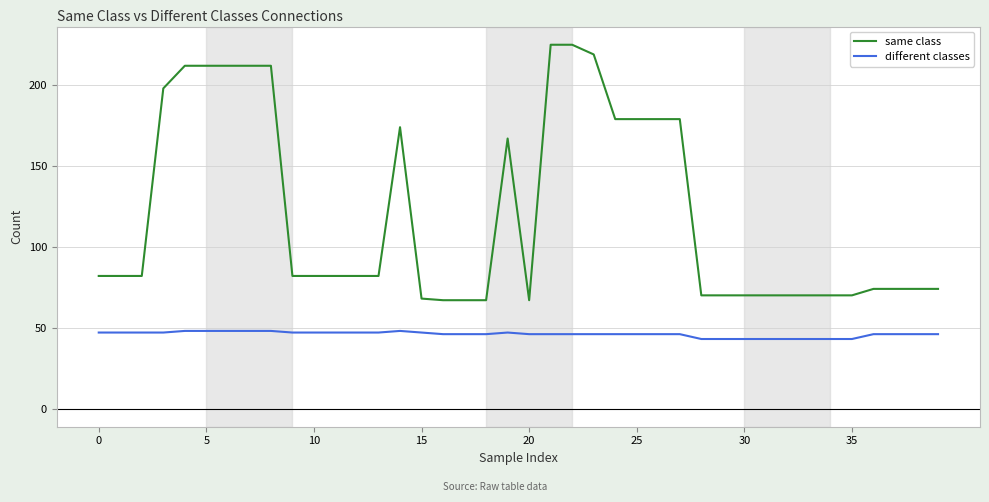

How many lines are shown in the chart?

2